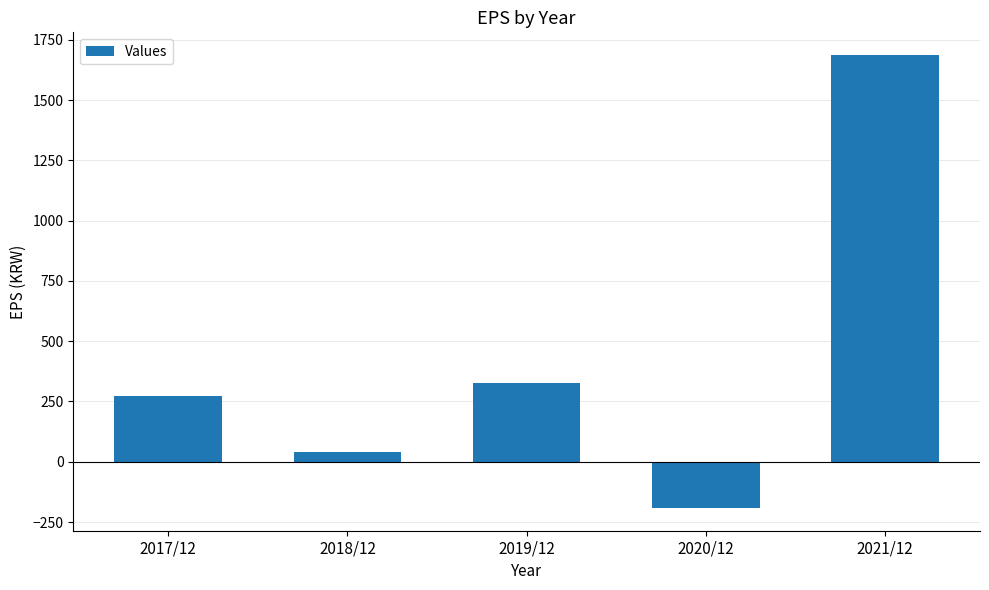

What is the minimum value shown in the chart?

-192